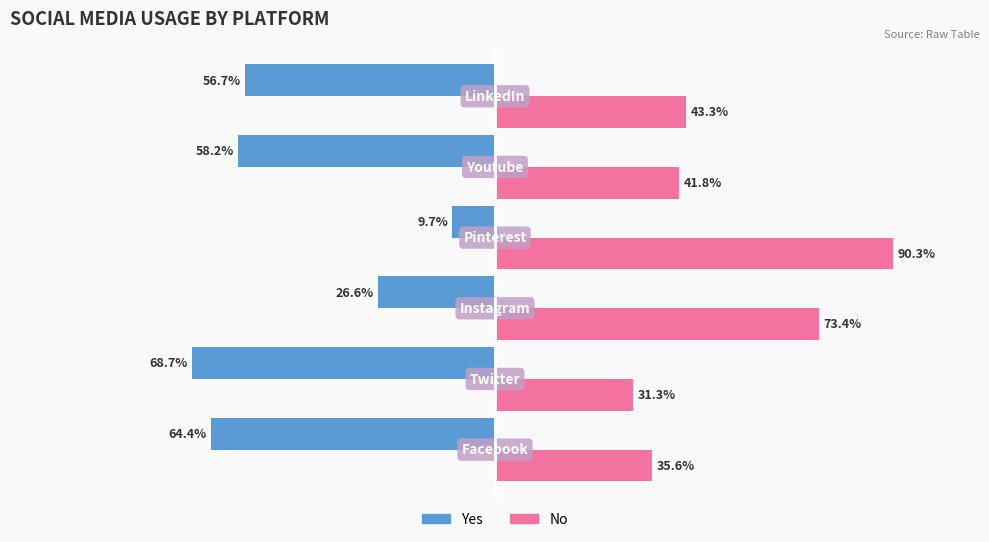

What are all the series names shown in the legend?

Yes, No